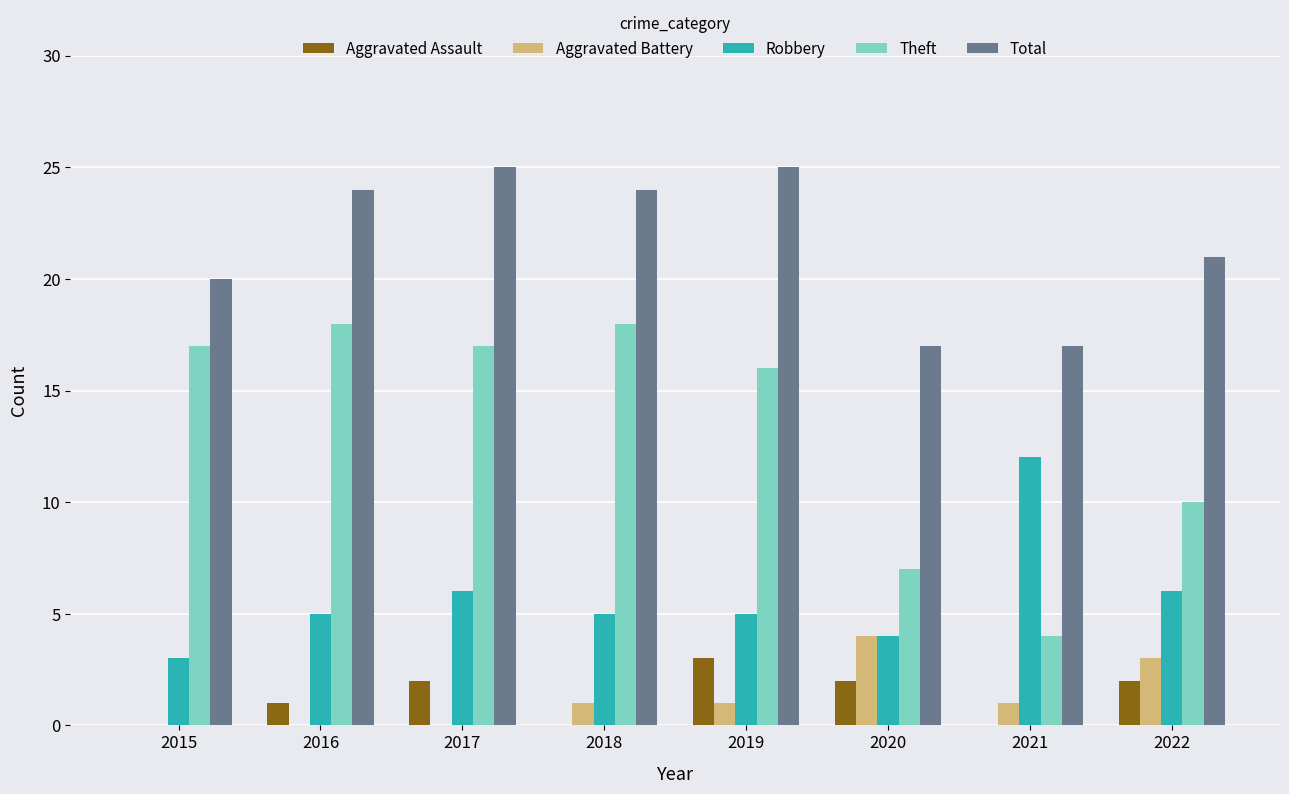

Where is Theft nearest to the value 11?

2022